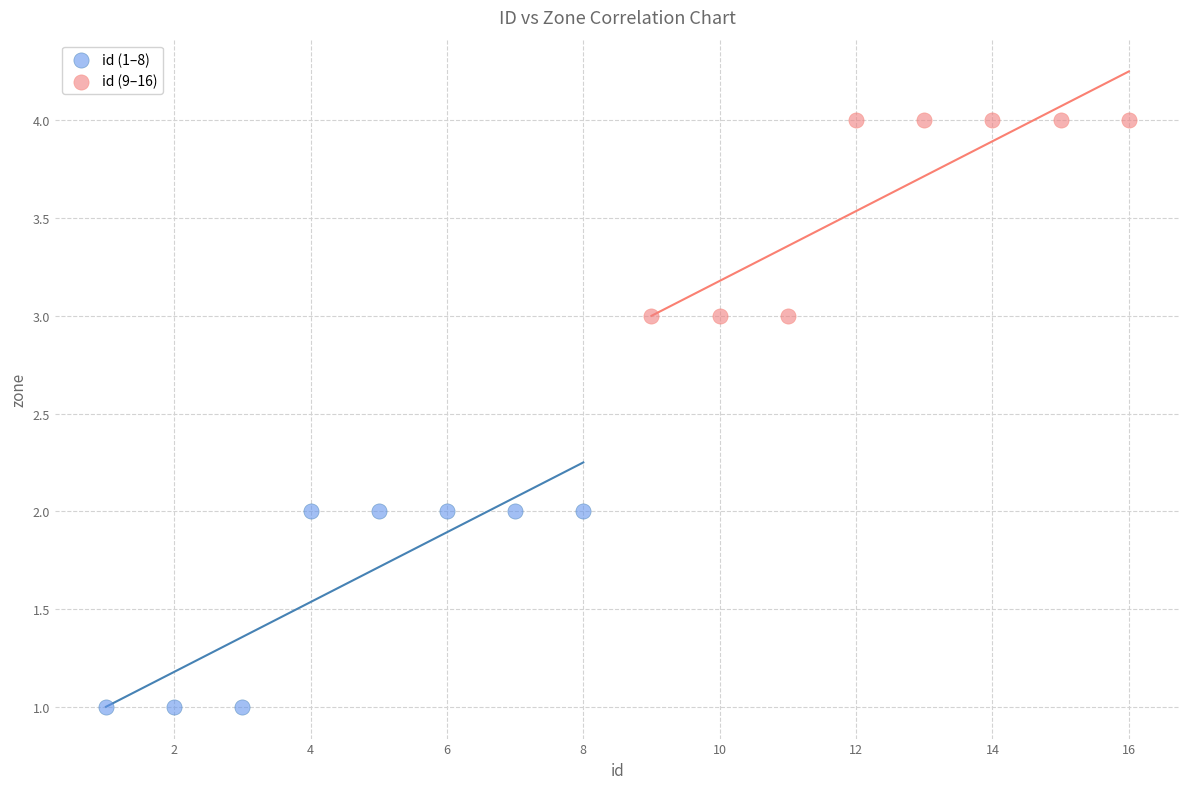

Which series contains the lowest Y value?

id (1–8)